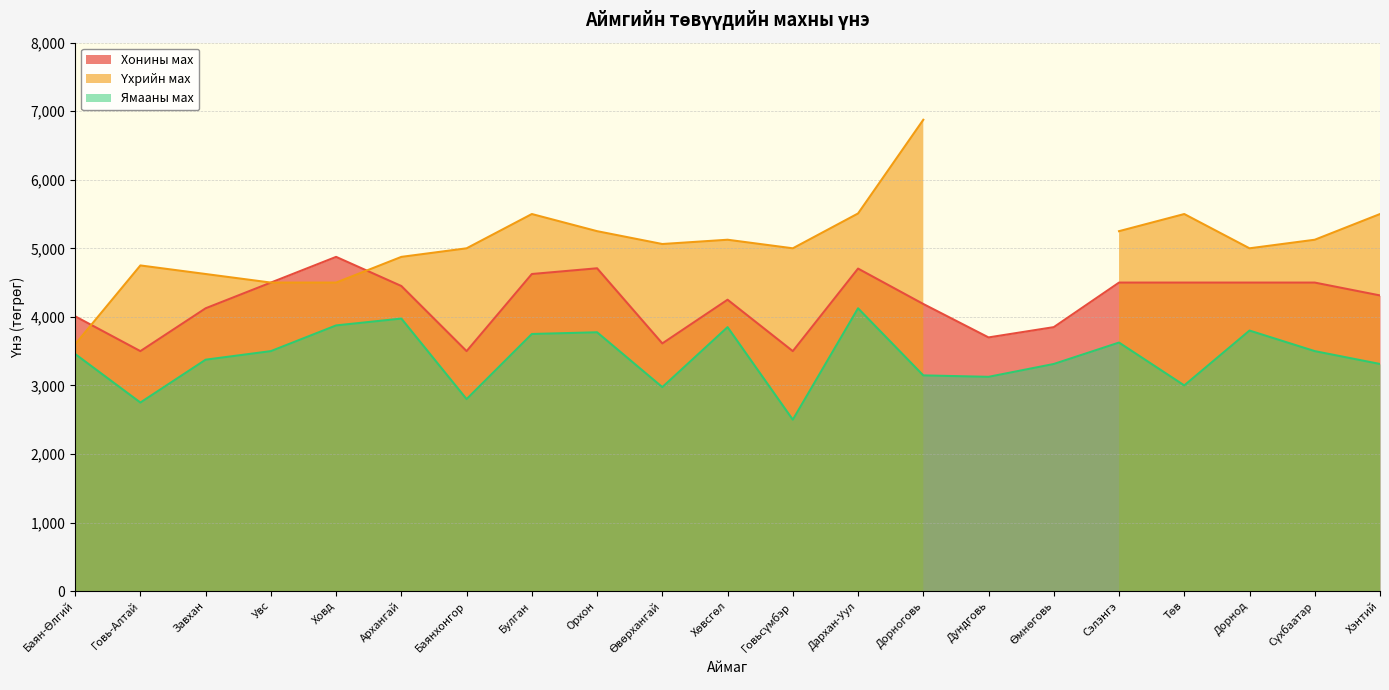

What position from the right is Сэлэнгэ?

5